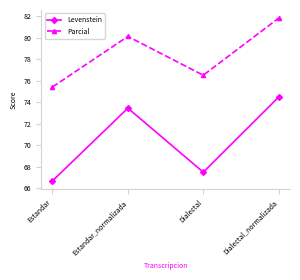

Rank the categories by Parcial value from highest to lowest.

Dialectal_normalizada, Estandar_normalizada, Dialectal, Estandar